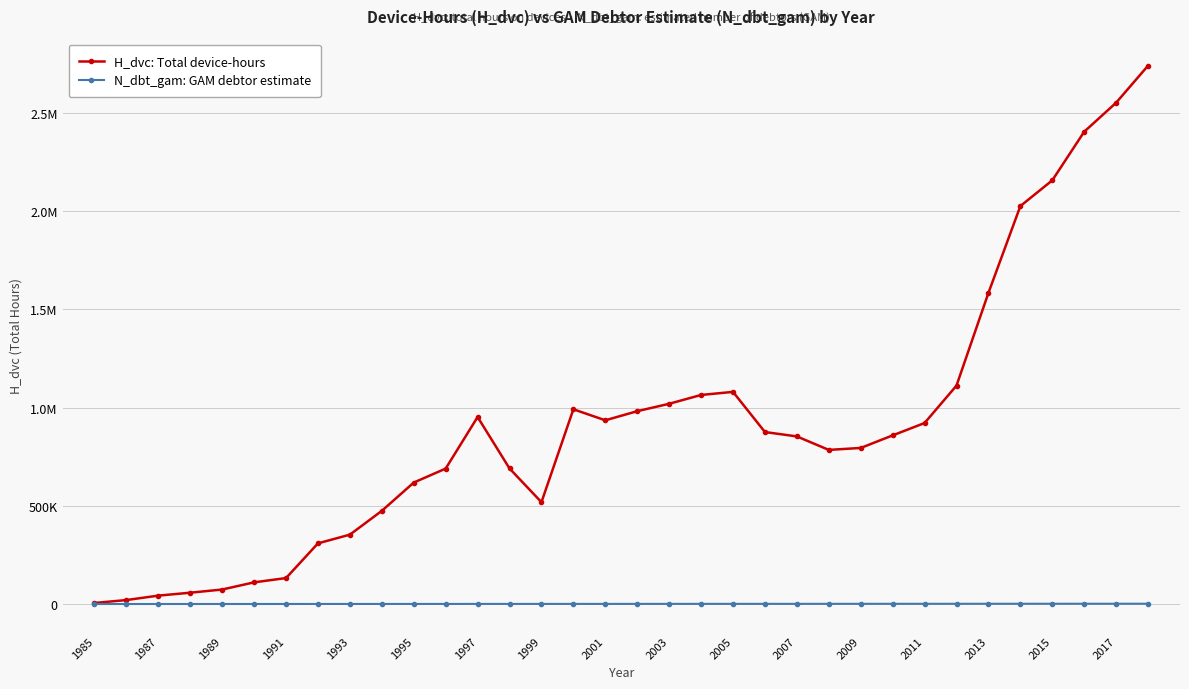

What are all the series names shown in the legend?

H_dvc: Total device-hours, N_dbt_gam: GAM debtor estimate